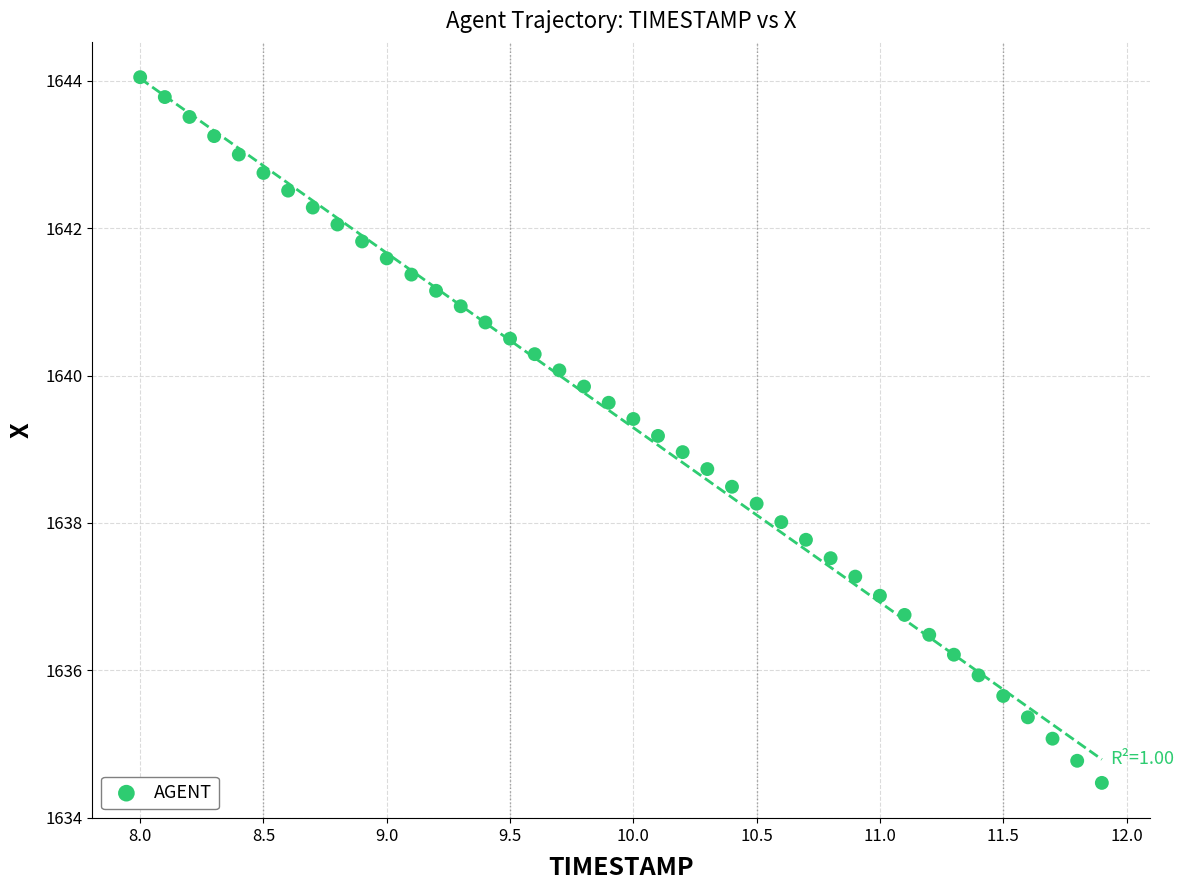

What is the range of Y values (max minus min)?

9.6